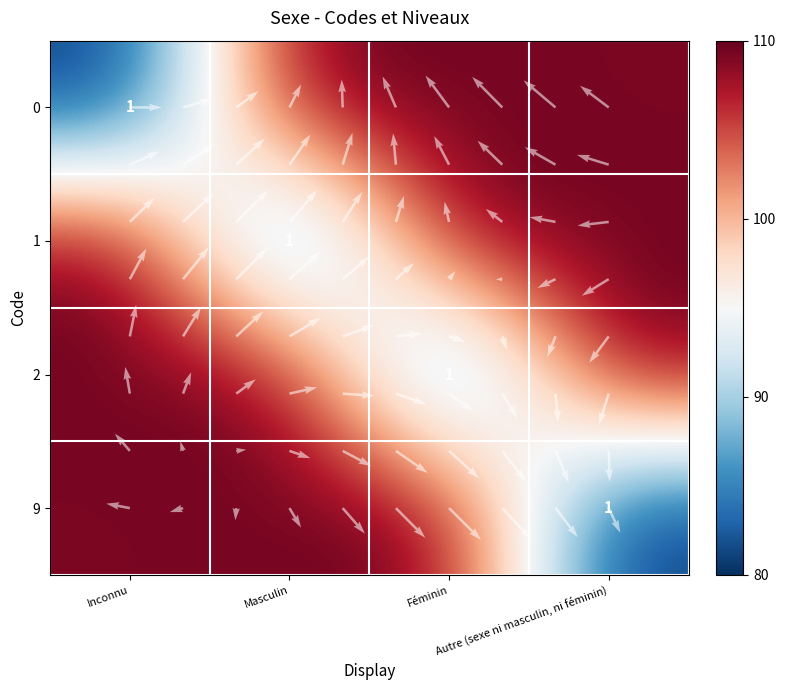

How many data points in 9 are less than 109?

1